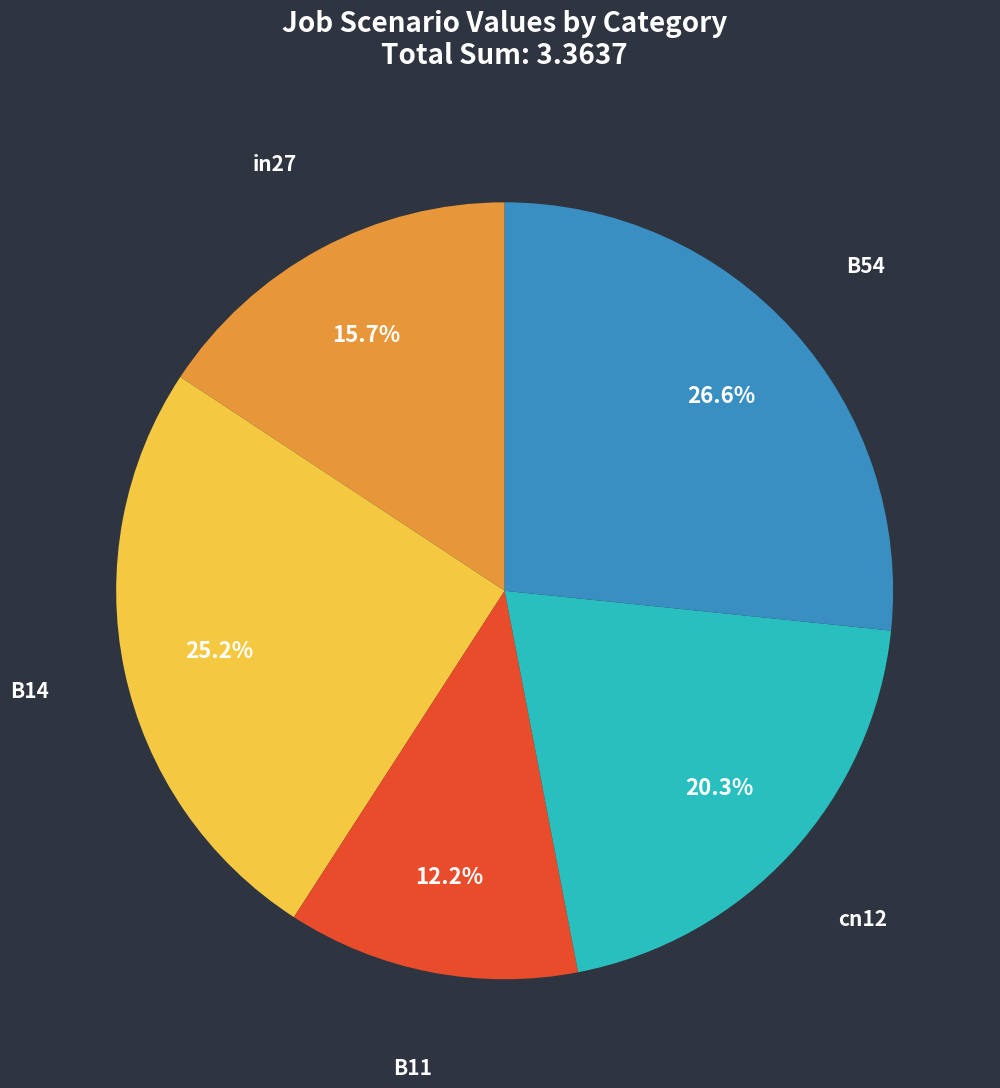

What is the smallest slice in the pie chart?

B11